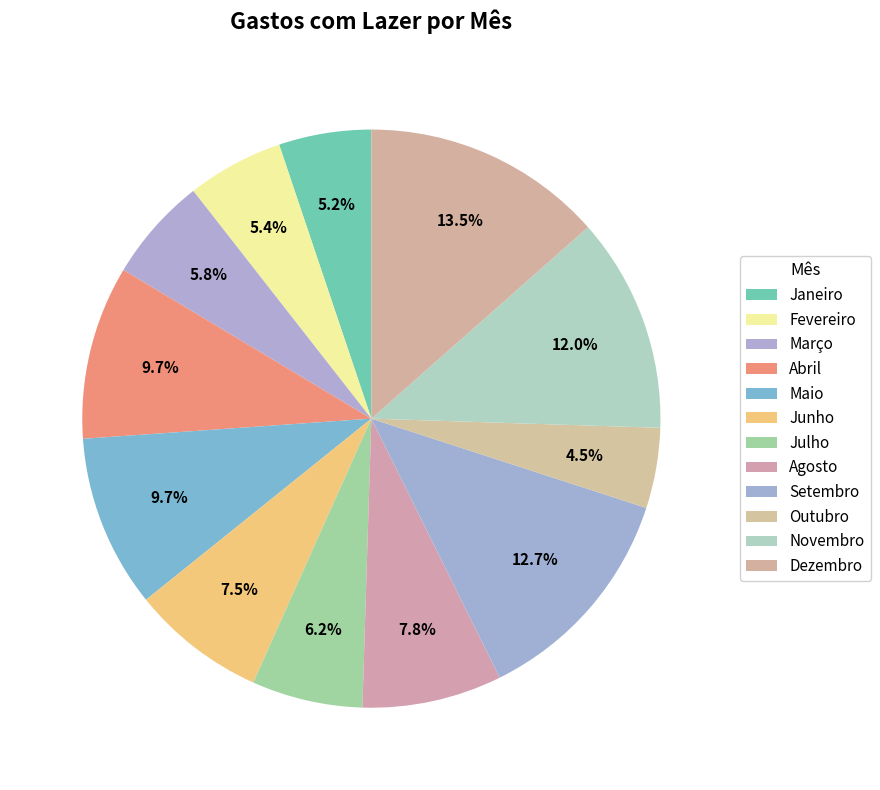

How many slices are in this pie chart?

12